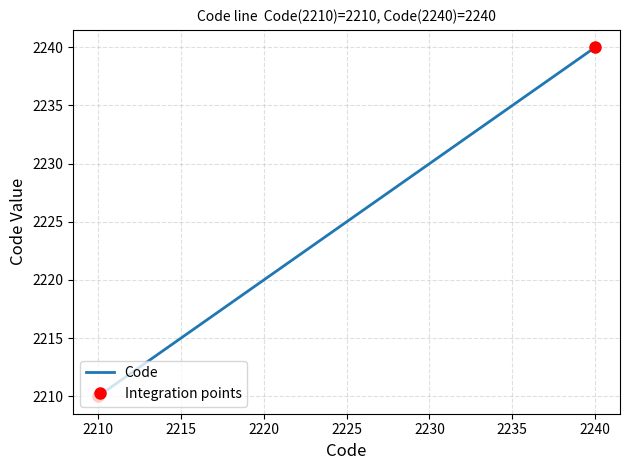

How many values are between 2220 and 2240?

3